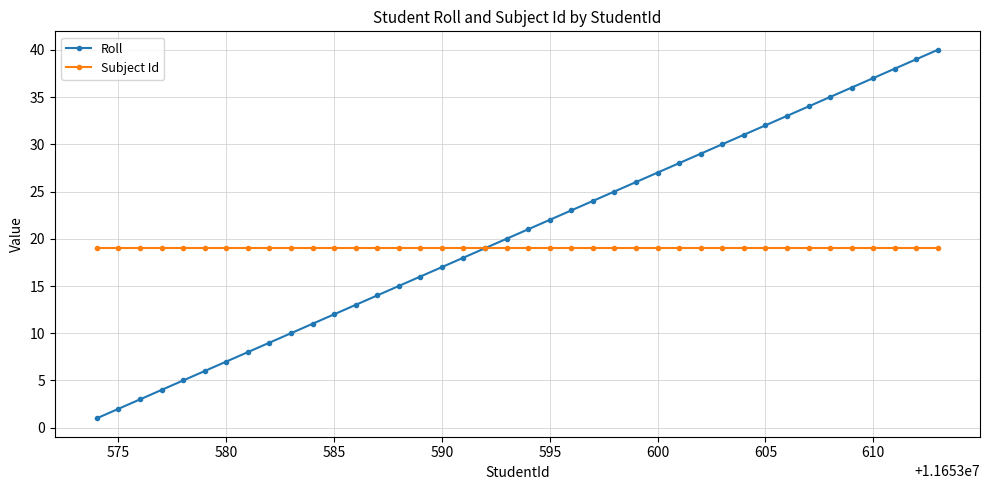

Which series has the widest spread of values?

Roll